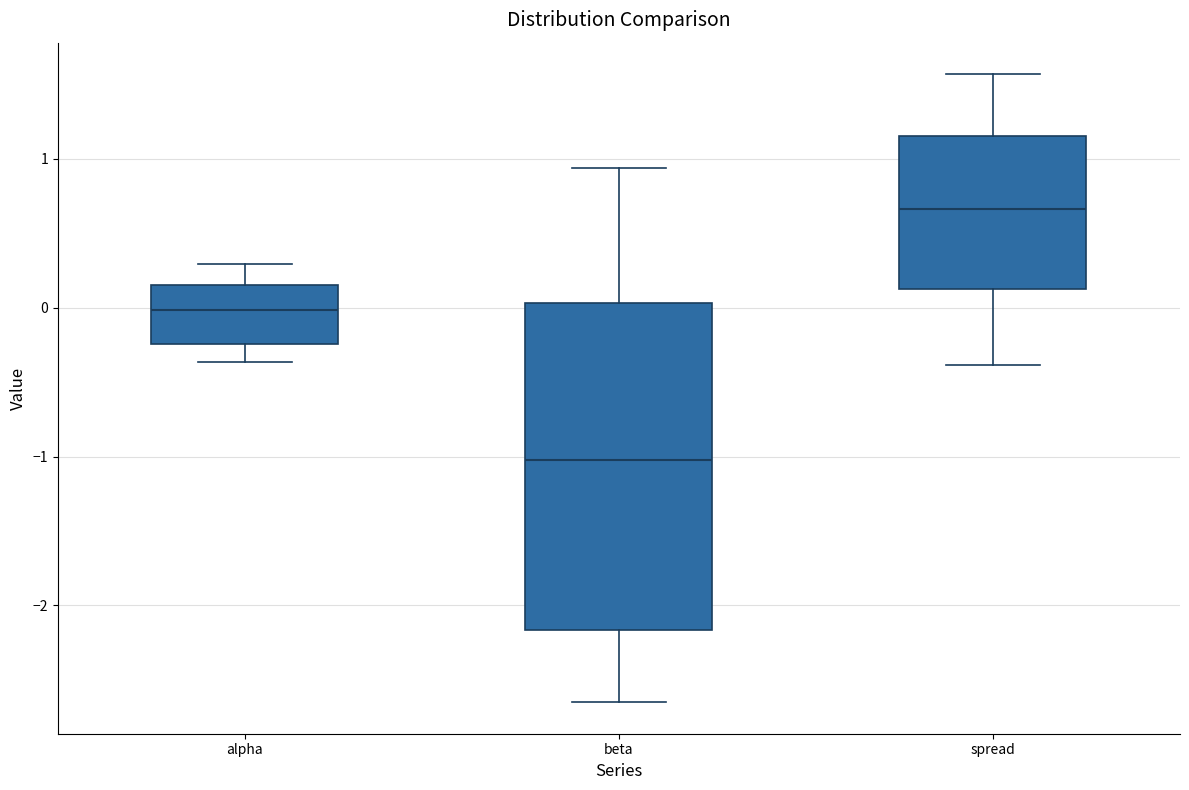

Reading left to right, read every box against the y-axis: the position of its median line, the range the box covers, and the ends of its whiskers. The values are not printed on the chart, so give them approximately, as read against the axis.

alpha: median 0.0, box -0.2 to 0.2, whiskers -0.4 to 0.3
beta: median -1.0, box -2.2 to 0.0, whiskers -2.7 to 0.9
spread: median 0.7, box 0.1 to 1.2, whiskers -0.4 to 1.6